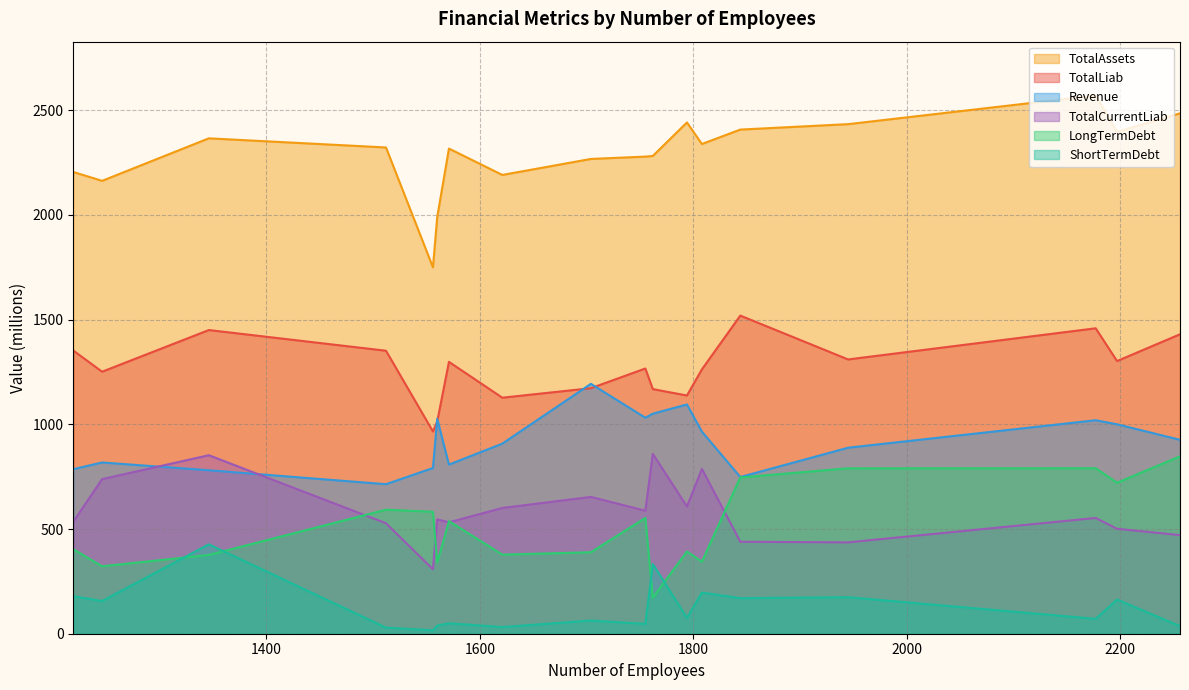

Which series has the largest total across all categories?

TotalAssets